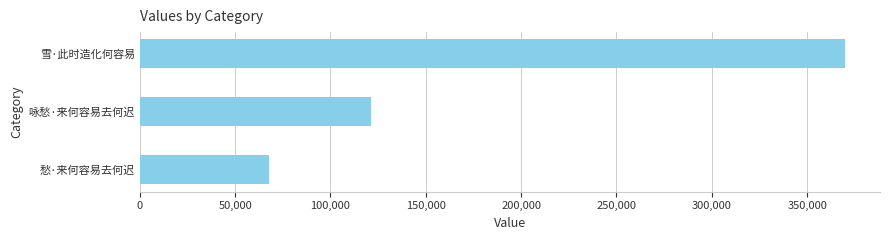

How many data points does each series have?

3